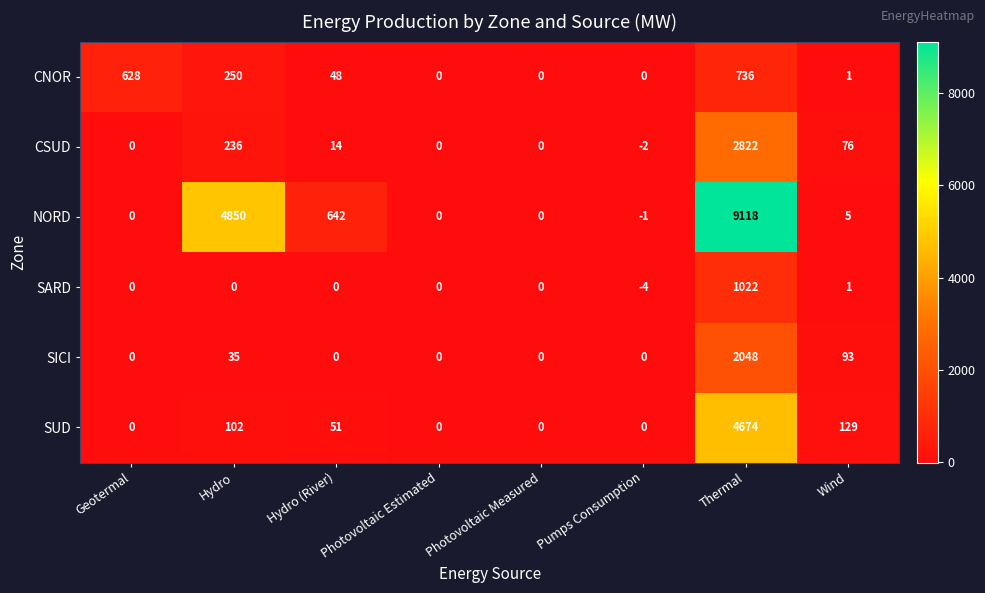

What is the minimum value shown in the chart?

-4